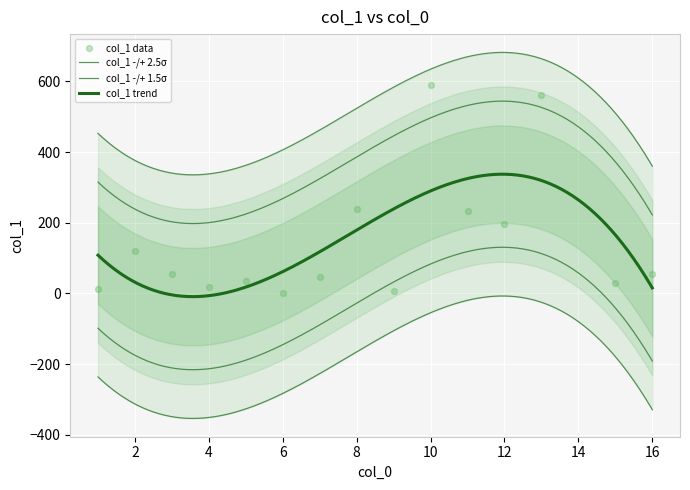

What is the change in value from 1 to 5?

+23.1